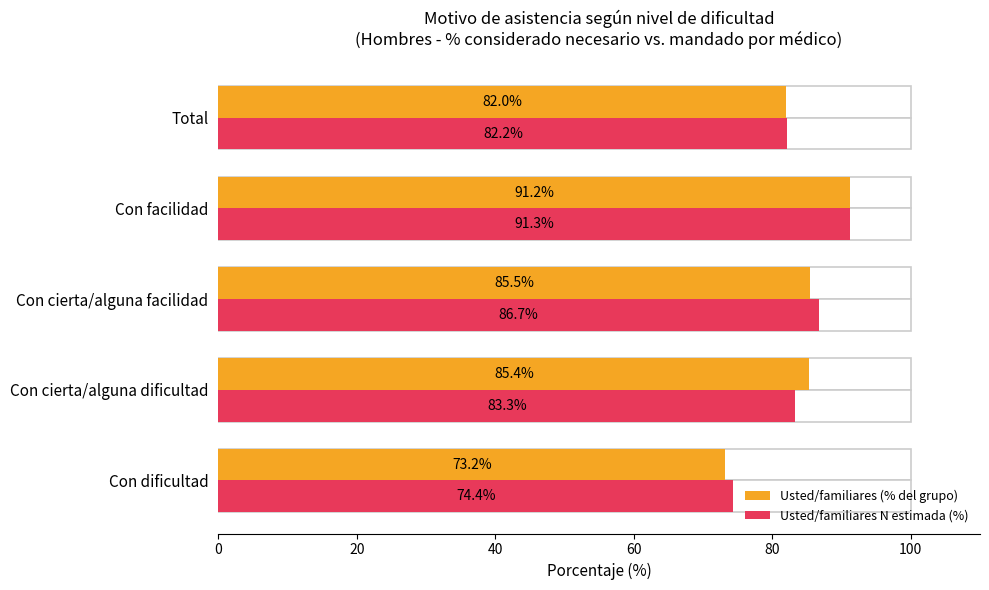

The Usted/familiares N estimada (%) series shows 82.2 at Total. True or false?

True